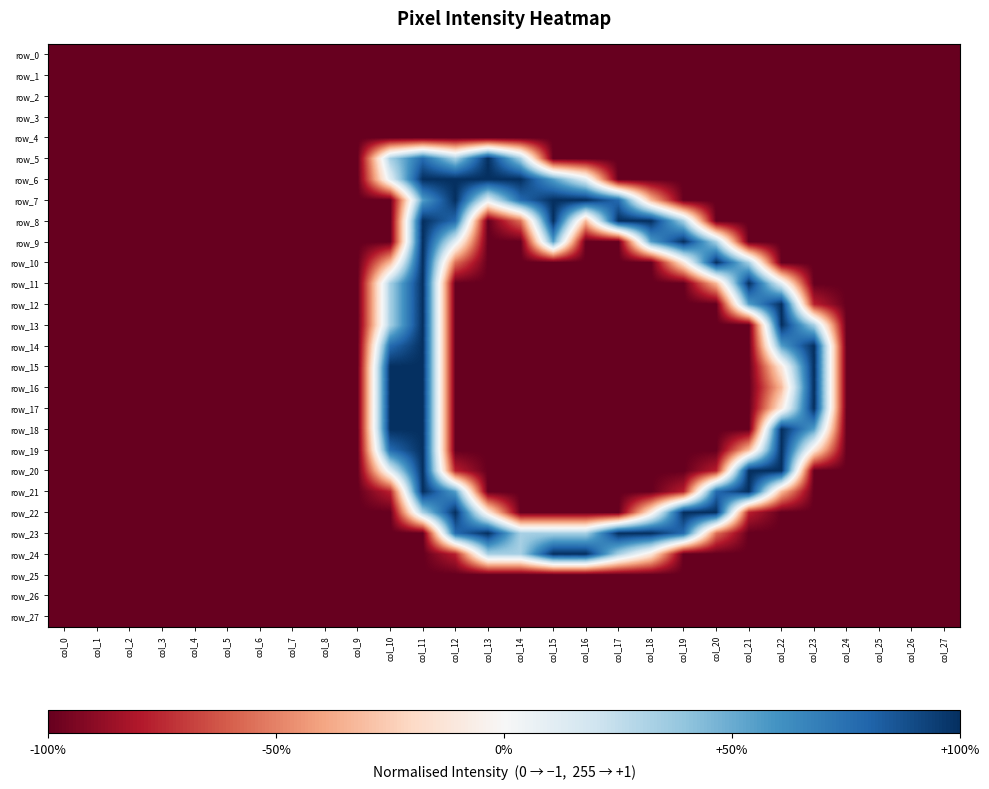

Reading right to left, list all the values displayed in this chart.

row_0: -1.0	-1.0	-1.0	-1.0	-1.0	-1.0	-1.0	-1.0	-1.0	-1.0	-1.0	-1.0	-1.0	-1.0	-1.0	-1.0	-1.0	-1.0	-1.0	-1.0	-1.0	-1.0	-1.0	-1.0	-1.0	-1.0	-1.0	-1.0
row_1: -1.0	-1.0	-1.0	-1.0	-1.0	-1.0	-1.0	-1.0	-1.0	-1.0	-1.0	-1.0	-1.0	-1.0	-1.0	-1.0	-1.0	-1.0	-1.0	-1.0	-1.0	-1.0	-1.0	-1.0	-1.0	-1.0	-1.0	-1.0
row_2: -1.0	-1.0	-1.0	-1.0	-1.0	-1.0	-1.0	-1.0	-1.0	-1.0	-1.0	-1.0	-1.0	-1.0	-1.0	-1.0	-1.0	-1.0	-1.0	-1.0	-1.0	-1.0	-1.0	-1.0	-1.0	-1.0	-1.0	-1.0
row_3: -1.0	-1.0	-1.0	-1.0	-1.0	-1.0	-1.0	-1.0	-1.0	-1.0	-1.0	-1.0	-1.0	-1.0	-1.0	-1.0	-1.0	-1.0	-1.0	-1.0	-1.0	-1.0	-1.0	-1.0	-1.0	-1.0	-1.0	-1.0
row_4: -1.0	-1.0	-1.0	-1.0	-1.0	-1.0	-1.0	-1.0	-1.0	-1.0	-1.0	-1.0	-1.0	-1.0	-1.0	-1.0	-1.0	-1.0	-1.0	-1.0	-1.0	-1.0	-1.0	-1.0	-1.0	-1.0	-1.0	-1.0
row_5: -1.0	-1.0	-1.0	-1.0	-1.0	-1.0	-1.0	-1.0	-1.0	-1.0	-1.0	-1.0	-1.0	0.3	1.0	0.3	0.8	0.3	-1.0	-1.0	-1.0	-1.0	-1.0	-1.0	-1.0	-1.0	-1.0	-1.0
row_6: -1.0	-1.0	-1.0	-1.0	-1.0	-1.0	-1.0	-1.0	-1.0	-1.0	-1.0	0.1	0.6	1.0	1.0	1.0	1.0	0.1	-1.0	-1.0	-1.0	-1.0	-1.0	-1.0	-1.0	-1.0	-1.0	-1.0
row_7: -1.0	-1.0	-1.0	-1.0	-1.0	-1.0	-1.0	-1.0	-1.0	-0.3	0.8	1.0	1.0	0.8	0.1	1.0	0.6	-1.0	-1.0	-1.0	-1.0	-1.0	-1.0	-1.0	-1.0	-1.0	-1.0	-1.0
row_8: -1.0	-1.0	-1.0	-1.0	-1.0	-1.0	-1.0	-1.0	0.3	1.0	1.0	-0.3	1.0	-0.6	-1.0	0.8	1.0	-1.0	-1.0	-1.0	-1.0	-1.0	-1.0	-1.0	-1.0	-1.0	-1.0	-1.0
row_9: -1.0	-1.0	-1.0	-1.0	-1.0	-1.0	-1.0	0.3	1.0	0.6	-1.0	-1.0	0.6	-1.0	-1.0	0.1	1.0	-1.0	-1.0	-1.0	-1.0	-1.0	-1.0	-1.0	-1.0	-1.0	-1.0	-1.0
row_10: -1.0	-1.0	-1.0	-1.0	-1.0	-1.0	0.3	1.0	-0.1	-1.0	-1.0	-1.0	-1.0	-1.0	-1.0	-0.6	1.0	-0.3	-1.0	-1.0	-1.0	-1.0	-1.0	-1.0	-1.0	-1.0	-1.0	-1.0
row_11: -1.0	-1.0	-1.0	-1.0	-1.0	0.1	1.0	-0.3	-1.0	-1.0	-1.0	-1.0	-1.0	-1.0	-1.0	-1.0	1.0	0.3	-1.0	-1.0	-1.0	-1.0	-1.0	-1.0	-1.0	-1.0	-1.0	-1.0
row_12: -1.0	-1.0	-1.0	-1.0	-0.8	1.0	0.6	-1.0	-1.0	-1.0	-1.0	-1.0	-1.0	-1.0	-1.0	-1.0	1.0	0.3	-1.0	-1.0	-1.0	-1.0	-1.0	-1.0	-1.0	-1.0	-1.0	-1.0
row_13: -1.0	-1.0	-1.0	-1.0	0.3	1.0	-1.0	-1.0	-1.0	-1.0	-1.0	-1.0	-1.0	-1.0	-1.0	-1.0	1.0	0.3	-1.0	-1.0	-1.0	-1.0	-1.0	-1.0	-1.0	-1.0	-1.0	-1.0
row_14: -1.0	-1.0	-1.0	-1.0	1.0	0.6	-1.0	-1.0	-1.0	-1.0	-1.0	-1.0	-1.0	-1.0	-1.0	-1.0	1.0	0.8	-1.0	-1.0	-1.0	-1.0	-1.0	-1.0	-1.0	-1.0	-1.0	-1.0
row_15: -1.0	-1.0	-1.0	-1.0	1.0	-0.1	-1.0	-1.0	-1.0	-1.0	-1.0	-1.0	-1.0	-1.0	-1.0	-1.0	1.0	1.0	-1.0	-1.0	-1.0	-1.0	-1.0	-1.0	-1.0	-1.0	-1.0	-1.0
row_16: -1.0	-1.0	-1.0	-1.0	1.0	-0.3	-1.0	-1.0	-1.0	-1.0	-1.0	-1.0	-1.0	-1.0	-1.0	-1.0	1.0	1.0	-1.0	-1.0	-1.0	-1.0	-1.0	-1.0	-1.0	-1.0	-1.0	-1.0
row_17: -1.0	-1.0	-1.0	-1.0	1.0	-0.1	-1.0	-1.0	-1.0	-1.0	-1.0	-1.0	-1.0	-1.0	-1.0	-1.0	1.0	1.0	-1.0	-1.0	-1.0	-1.0	-1.0	-1.0	-1.0	-1.0	-1.0	-1.0
row_18: -1.0	-1.0	-1.0	-1.0	0.6	1.0	-1.0	-1.0	-1.0	-1.0	-1.0	-1.0	-1.0	-1.0	-1.0	-1.0	1.0	1.0	-1.0	-1.0	-1.0	-1.0	-1.0	-1.0	-1.0	-1.0	-1.0	-1.0
row_19: -1.0	-1.0	-1.0	-1.0	-0.1	1.0	-0.3	-1.0	-1.0	-1.0	-1.0	-1.0	-1.0	-1.0	-1.0	-1.0	1.0	0.8	-1.0	-1.0	-1.0	-1.0	-1.0	-1.0	-1.0	-1.0	-1.0	-1.0
row_20: -1.0	-1.0	-1.0	-1.0	-1.0	1.0	1.0	-0.8	-1.0	-1.0	-1.0	-1.0	-1.0	-1.0	-1.0	-0.8	1.0	0.1	-1.0	-1.0	-1.0	-1.0	-1.0	-1.0	-1.0	-1.0	-1.0	-1.0
row_21: -1.0	-1.0	-1.0	-1.0	-1.0	-0.3	1.0	0.8	-0.8	-1.0	-1.0	-1.0	-1.0	-1.0	-1.0	0.6	1.0	-0.8	-1.0	-1.0	-1.0	-1.0	-1.0	-1.0	-1.0	-1.0	-1.0	-1.0
row_22: -1.0	-1.0	-1.0	-1.0	-1.0	-1.0	-0.8	1.0	1.0	-0.1	-1.0	-1.0	-1.0	-1.0	-0.1	1.0	0.3	-1.0	-1.0	-1.0	-1.0	-1.0	-1.0	-1.0	-1.0	-1.0	-1.0	-1.0
row_23: -1.0	-1.0	-1.0	-1.0	-1.0	-1.0	-1.0	-0.6	0.8	1.0	1.0	0.3	0.3	0.3	1.0	0.8	-1.0	-1.0	-1.0	-1.0	-1.0	-1.0	-1.0	-1.0	-1.0	-1.0	-1.0	-1.0
row_24: -1.0	-1.0	-1.0	-1.0	-1.0	-1.0	-1.0	-1.0	-1.0	-0.1	0.3	1.0	1.0	0.3	0.3	-0.8	-1.0	-1.0	-1.0	-1.0	-1.0	-1.0	-1.0	-1.0	-1.0	-1.0	-1.0	-1.0
row_25: -1.0	-1.0	-1.0	-1.0	-1.0	-1.0	-1.0	-1.0	-1.0	-1.0	-1.0	-1.0	-1.0	-1.0	-1.0	-1.0	-1.0	-1.0	-1.0	-1.0	-1.0	-1.0	-1.0	-1.0	-1.0	-1.0	-1.0	-1.0
row_26: -1.0	-1.0	-1.0	-1.0	-1.0	-1.0	-1.0	-1.0	-1.0	-1.0	-1.0	-1.0	-1.0	-1.0	-1.0	-1.0	-1.0	-1.0	-1.0	-1.0	-1.0	-1.0	-1.0	-1.0	-1.0	-1.0	-1.0	-1.0
row_27: -1.0	-1.0	-1.0	-1.0	-1.0	-1.0	-1.0	-1.0	-1.0	-1.0	-1.0	-1.0	-1.0	-1.0	-1.0	-1.0	-1.0	-1.0	-1.0	-1.0	-1.0	-1.0	-1.0	-1.0	-1.0	-1.0	-1.0	-1.0